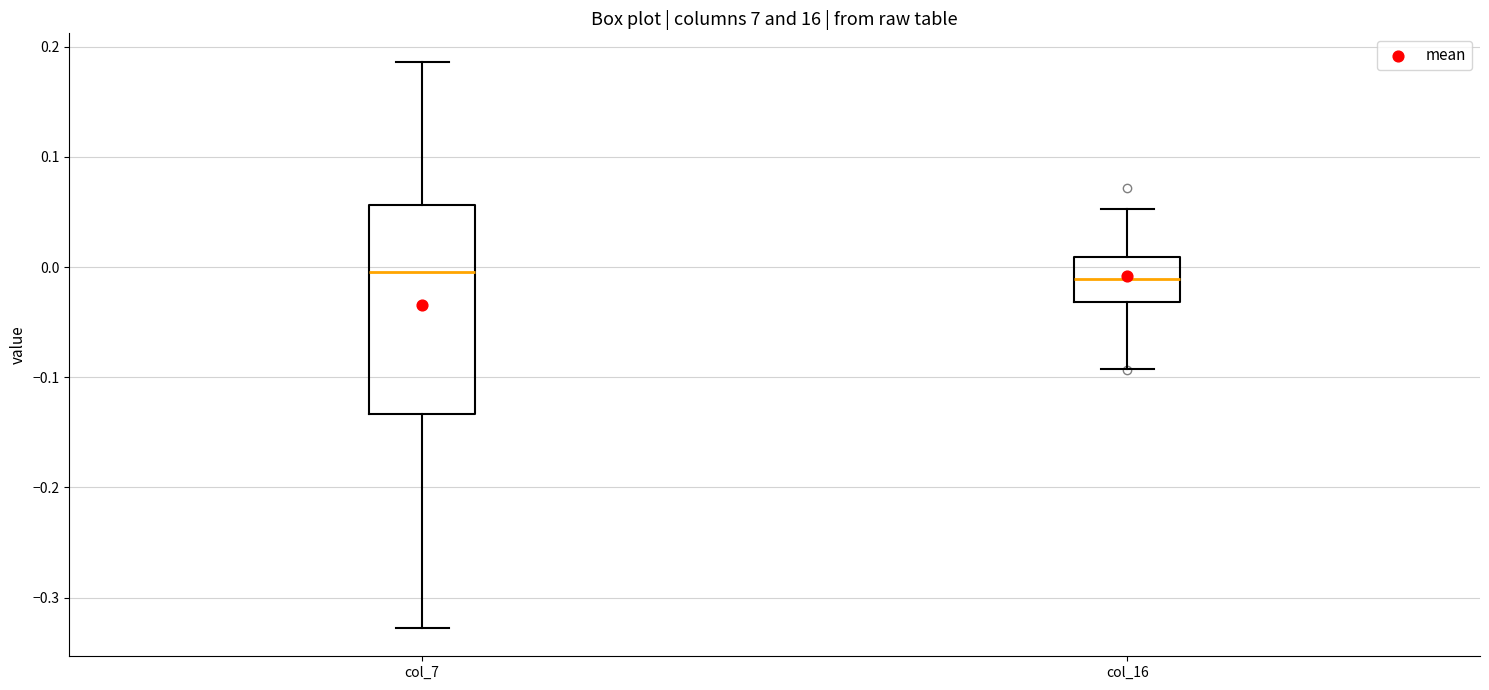

Reading left to right, read every box against the y-axis: the position of its median line, the range the box covers, and the ends of its whiskers. The values are not printed on the chart, so give them approximately, as read against the axis.

col_7: median 0.00, box -0.13 to 0.06, whiskers -0.33 to 0.19
col_16: median -0.01, box -0.03 to 0.01, whiskers -0.09 to 0.05